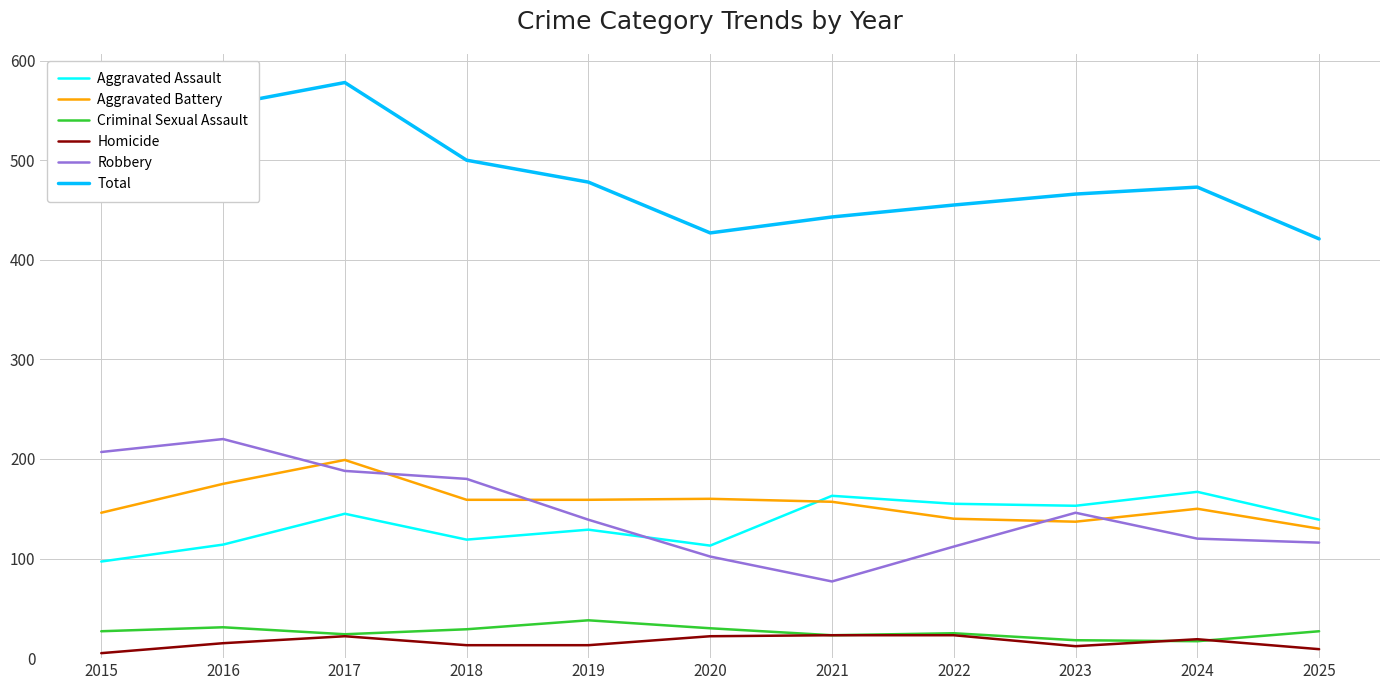

Does the chart have visible grid lines?

Yes